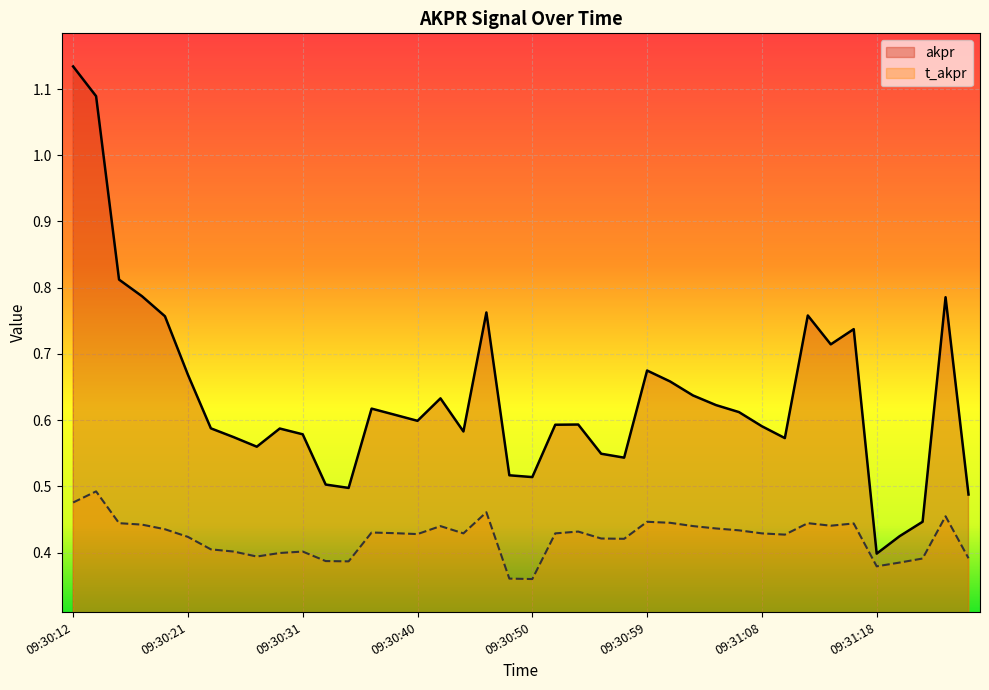

At which category does t_akpr reach its first local valley?

09:30:27